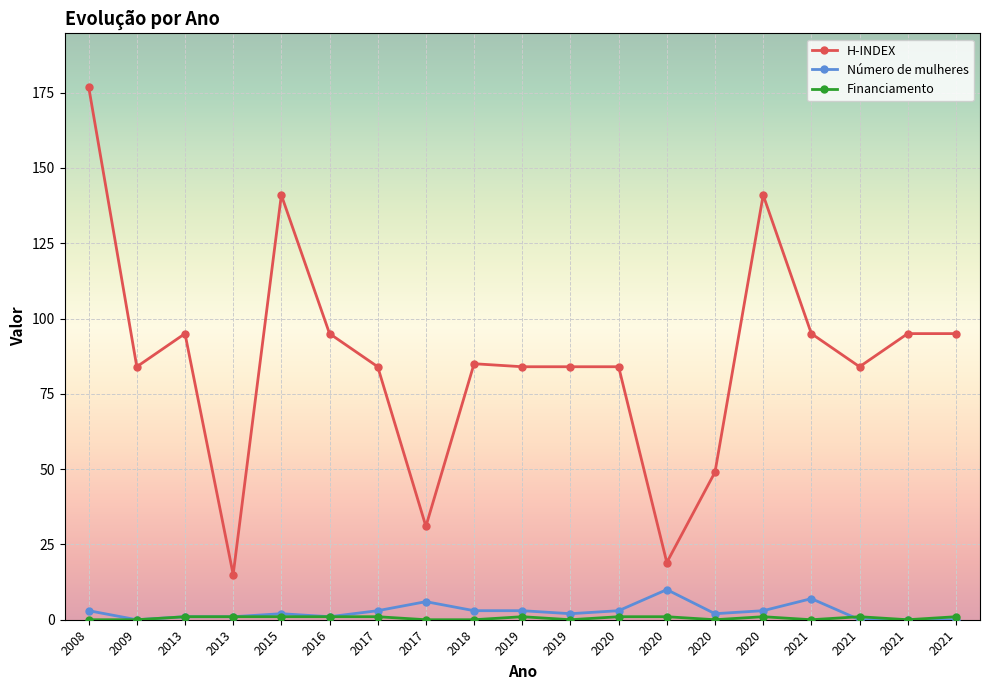

How many lines are shown in the chart?

3